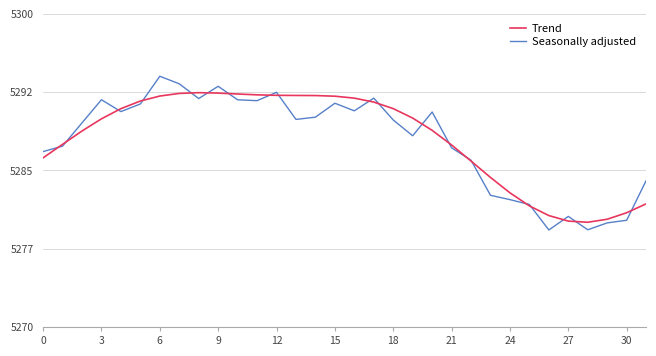

Reading left to right, what are all the values shown in this chart?

Trend: 5286.2	5287.5	5288.8	5289.9	5290.9	5291.6	5292.1	5292.4	5292.5	5292.4	5292.3	5292.2	5292.2	5292.2	5292.2	5292.1	5291.9	5291.5	5290.9	5290.0	5288.8	5287.4	5285.9	5284.3	5282.9	5281.6	5280.7	5280.1	5280.0	5280.3	5280.9	5281.8
Seasonally adjusted: 5286.8	5287.3	5289.6	5291.8	5290.6	5291.4	5294.0	5293.3	5291.9	5293.1	5291.8	5291.7	5292.5	5289.9	5290.1	5291.4	5290.7	5291.9	5289.8	5288.3	5290.6	5287.2	5286.0	5282.6	5282.2	5281.7	5279.3	5280.6	5279.3	5280.0	5280.2	5284.0